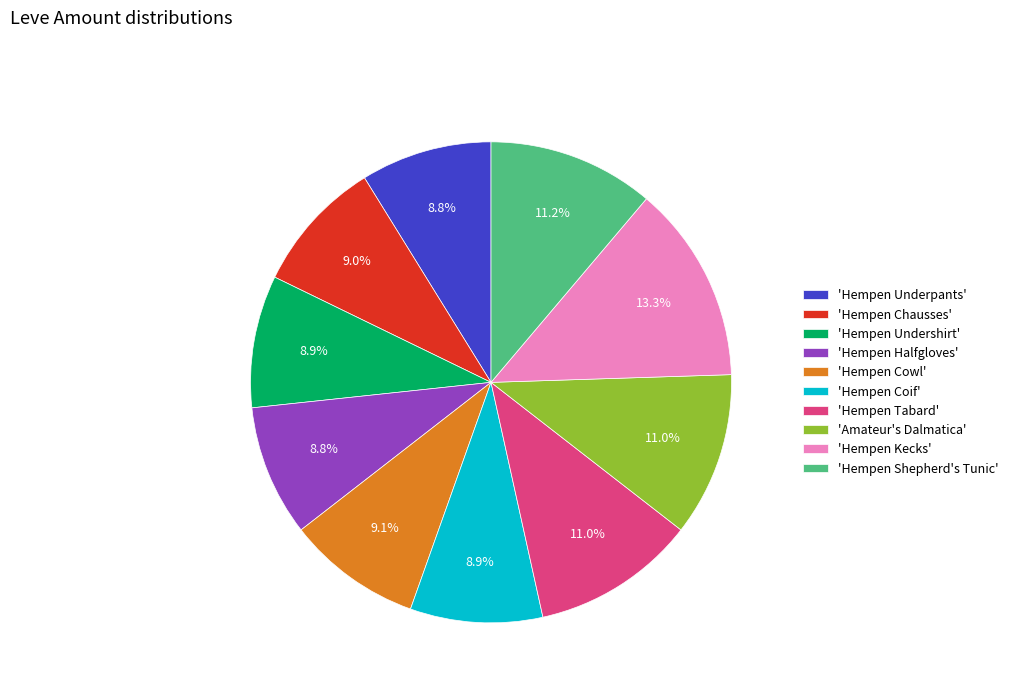

What is the largest slice in the pie chart?

'Hempen Kecks'